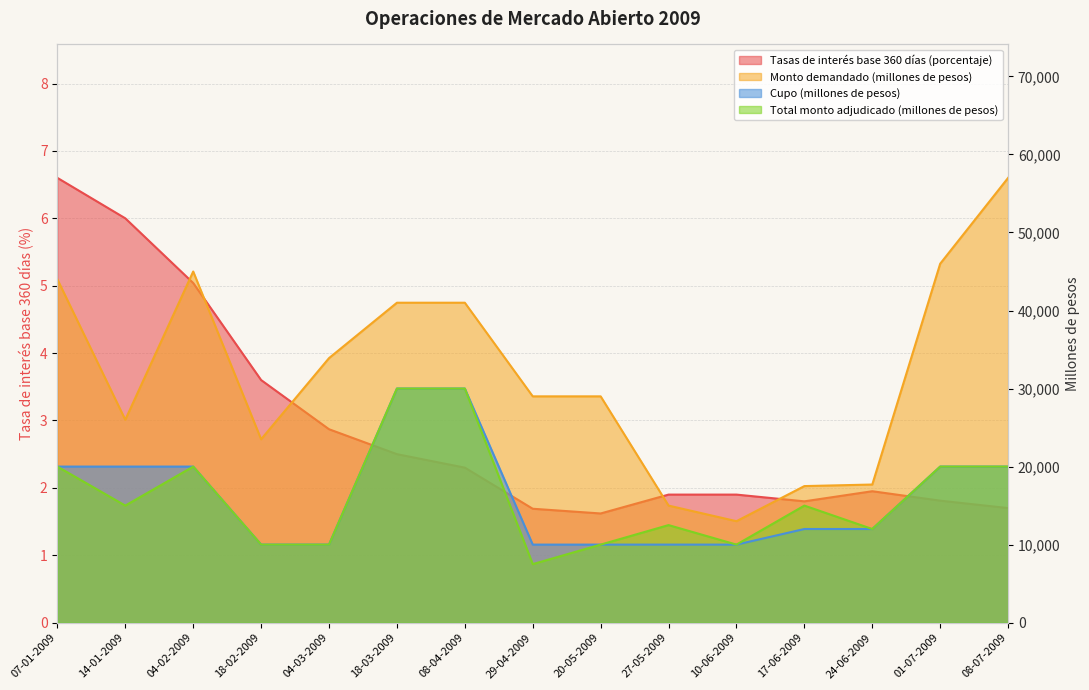

What is the approximate value of Monto demandado (millones de pesos) at 27-05-2009?

15000.0